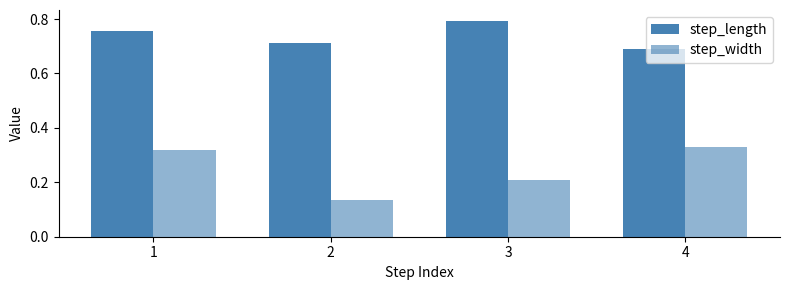

Count the number of categories in the chart.

4